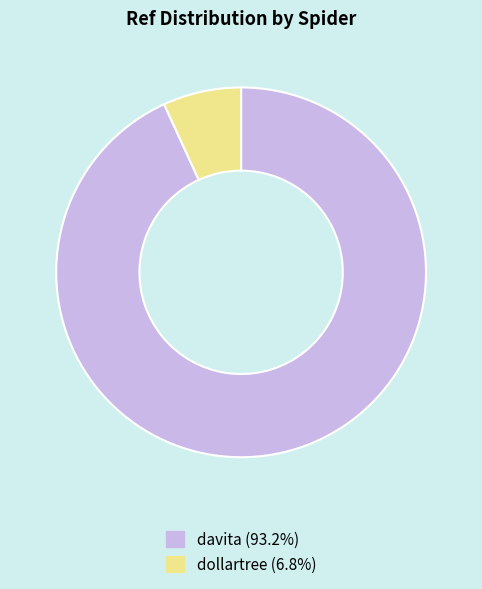

Is it true that davita is 99% of the pie?

False